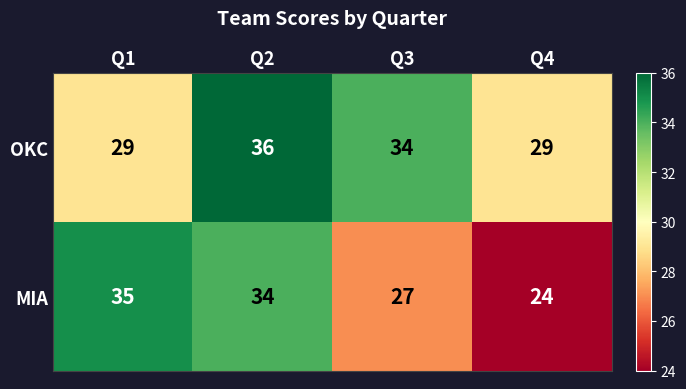

Which series has the largest total across all categories?

OKC